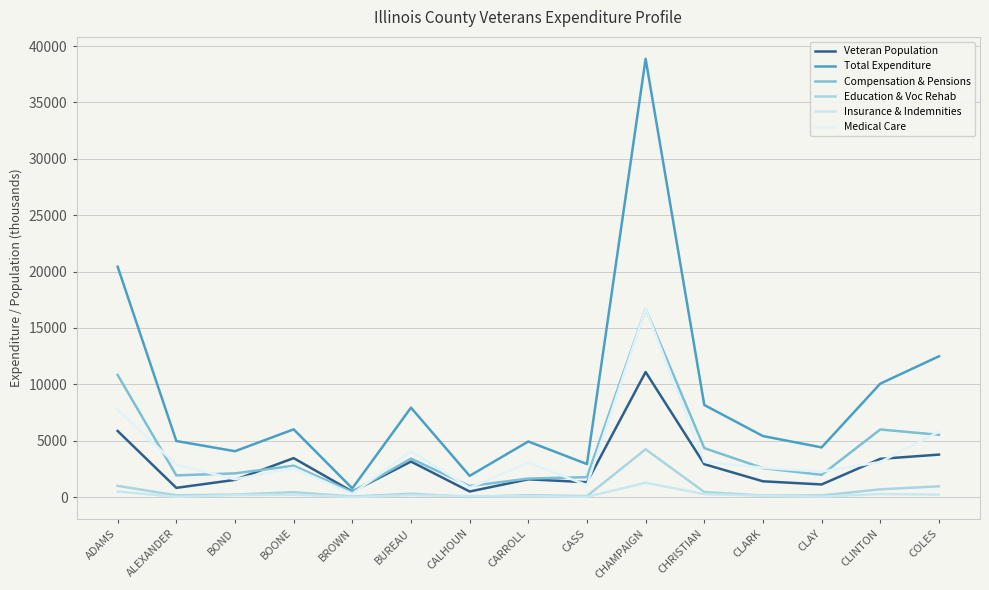

Which label corresponds to the smallest value in the chart?

BROWN